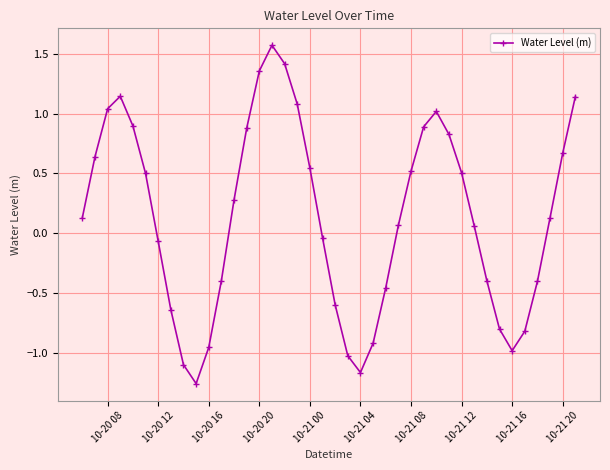

What is the sum of all values?

5.2